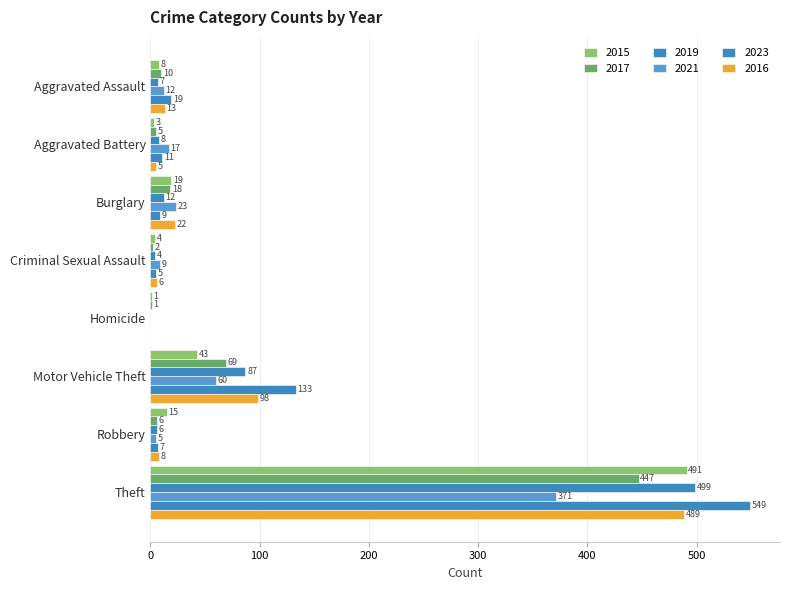

How many series are shown in this chart?

6